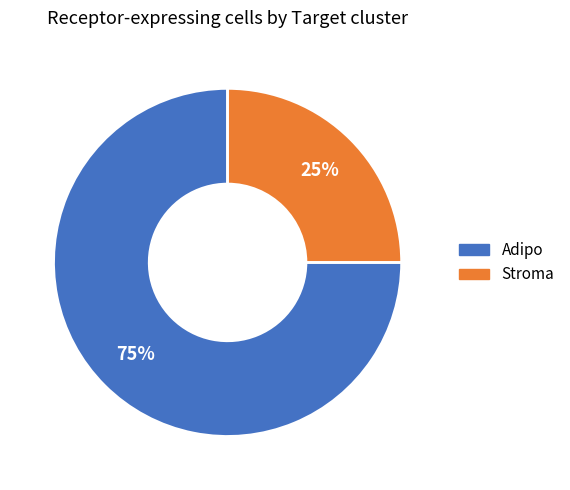

How many segments does this pie chart have?

2